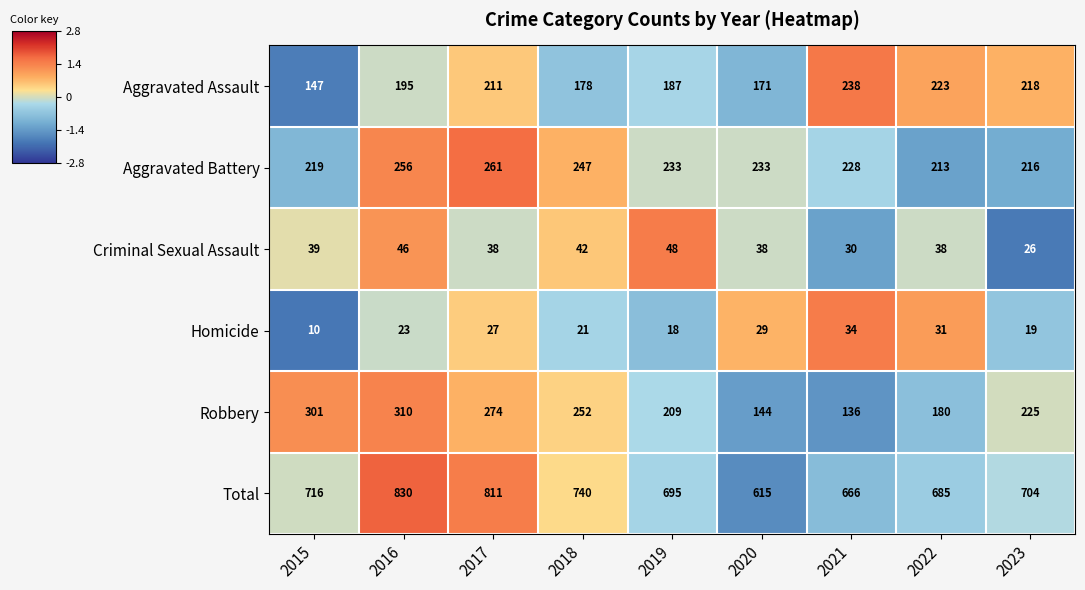

Which series has the widest spread of values?

Total